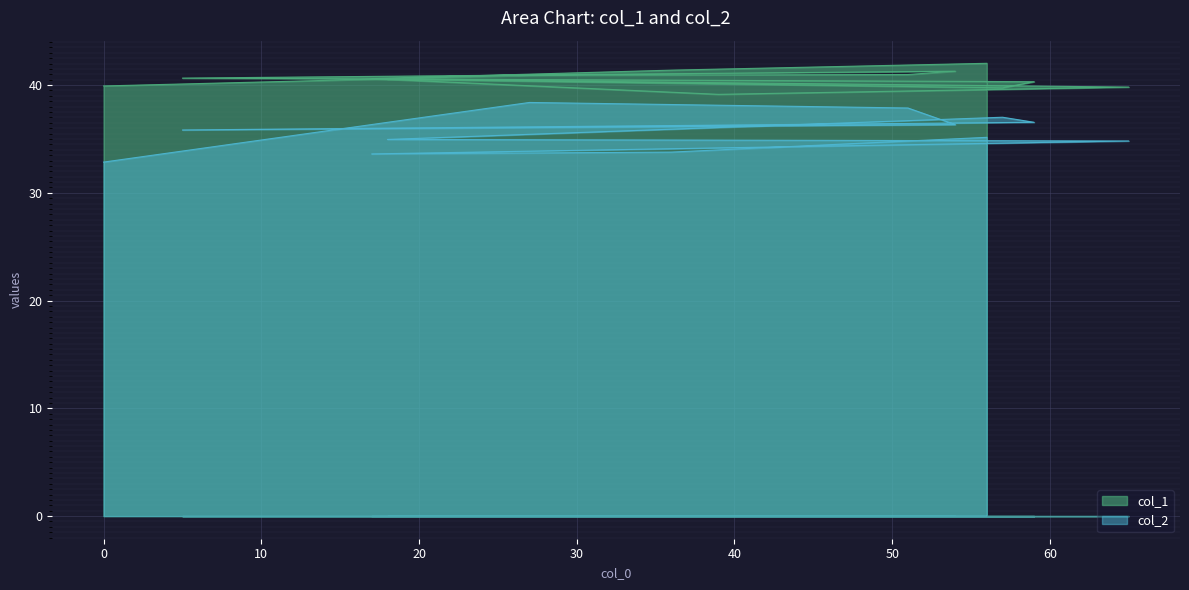

True or false: col_2 has a value of 22.1 at 0.

False